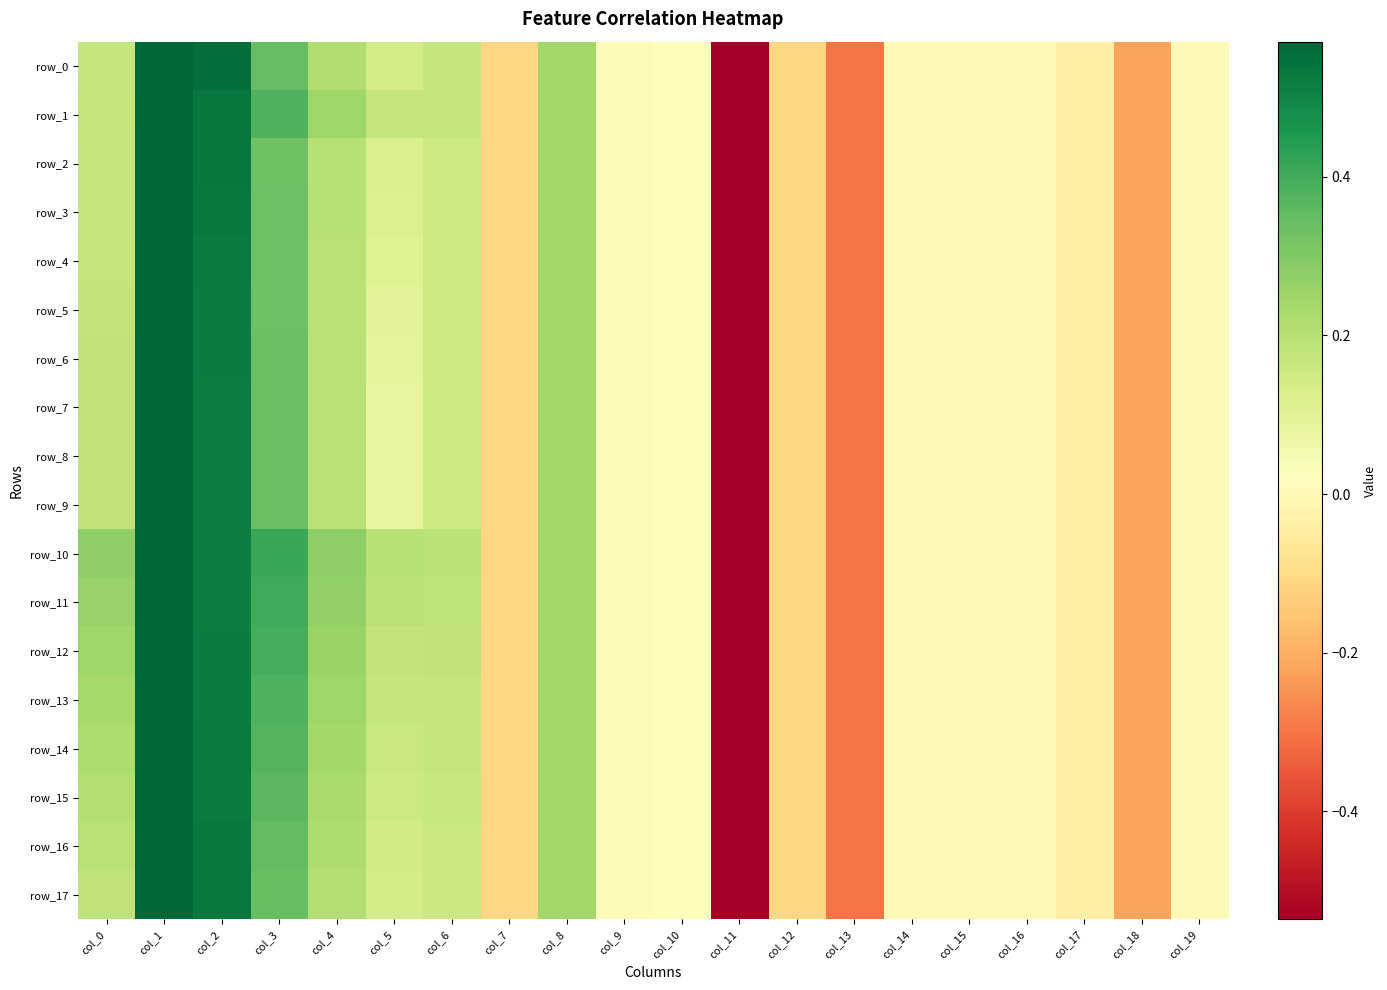

Which series changed the most between col_6 and col_14?

row_10